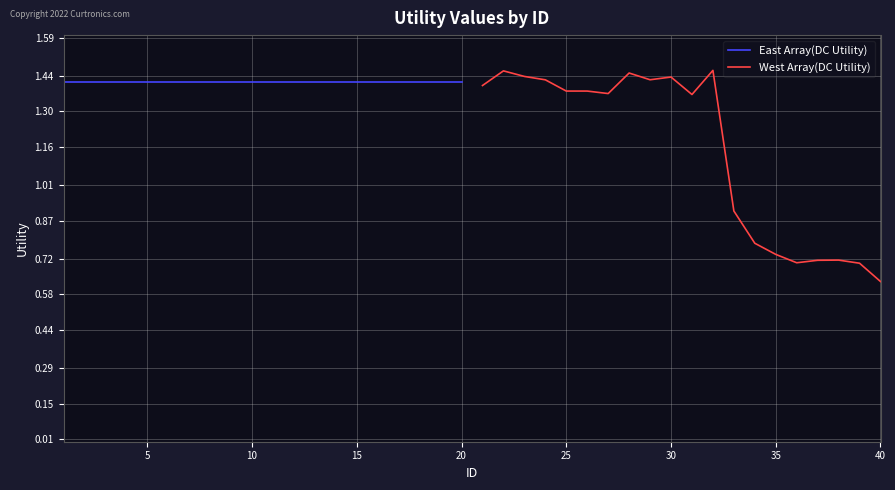

How many West Array(DC Utility) values are between 0 and 1?

8